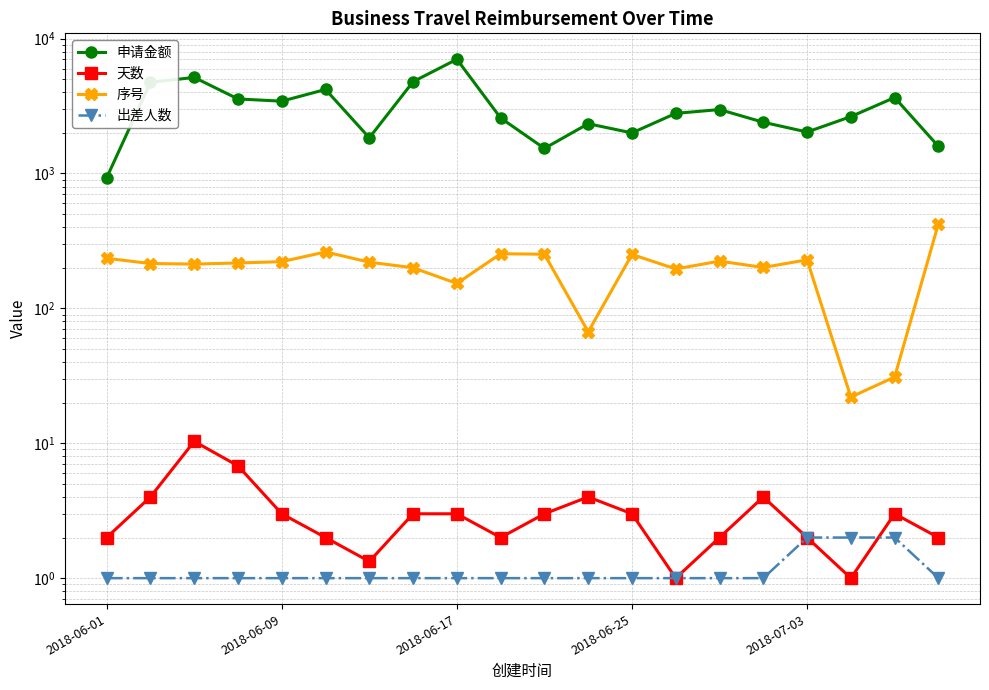

What is the average value of the 天数 series?

3.1